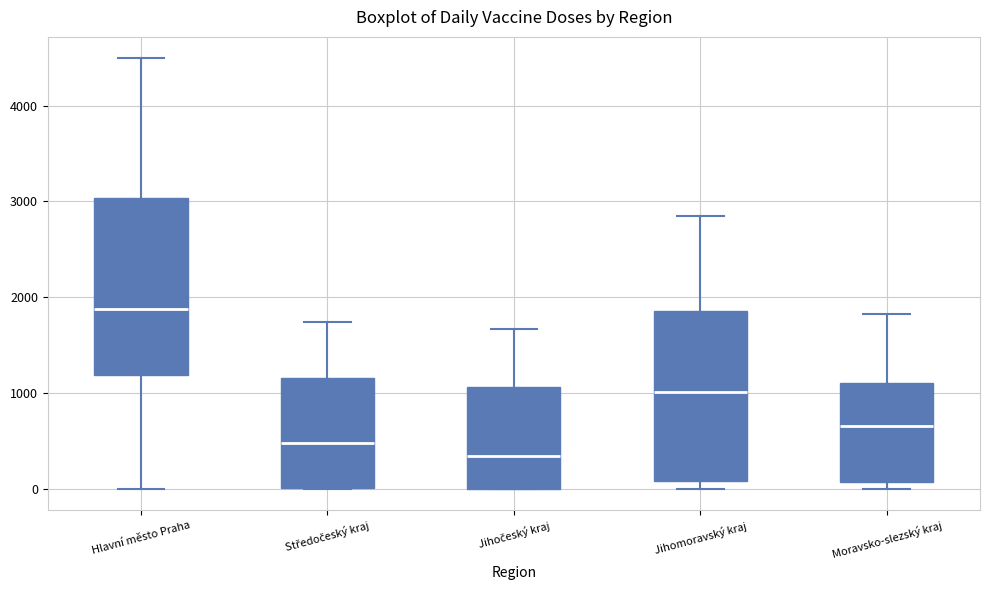

Reading left to right, read every box against the y-axis: the position of its median line, the range the box covers, and the ends of its whiskers. The values are not printed on the chart, so give them approximately, as read against the axis.

Hlavní město Praha: median 1900, box 1200 to 3000, whiskers 0 to 4500
Středočeský kraj: median 500, box 0 to 1200, whiskers 0 to 1700
Jihočeský kraj: median 300, box 0 to 1100, whiskers 0 to 1700
Jihomoravský kraj: median 1000, box 100 to 1900, whiskers 0 to 2800
Moravsko-slezský kraj: median 700, box 100 to 1100, whiskers 0 to 1800